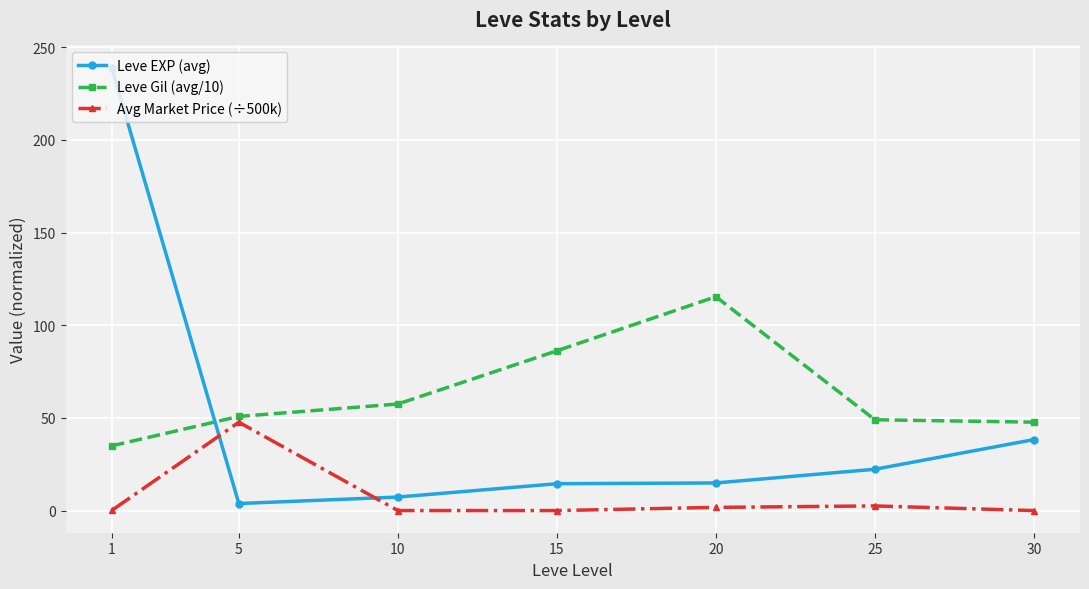

Which series has the largest total across all categories?

Leve Gil (avg/10)